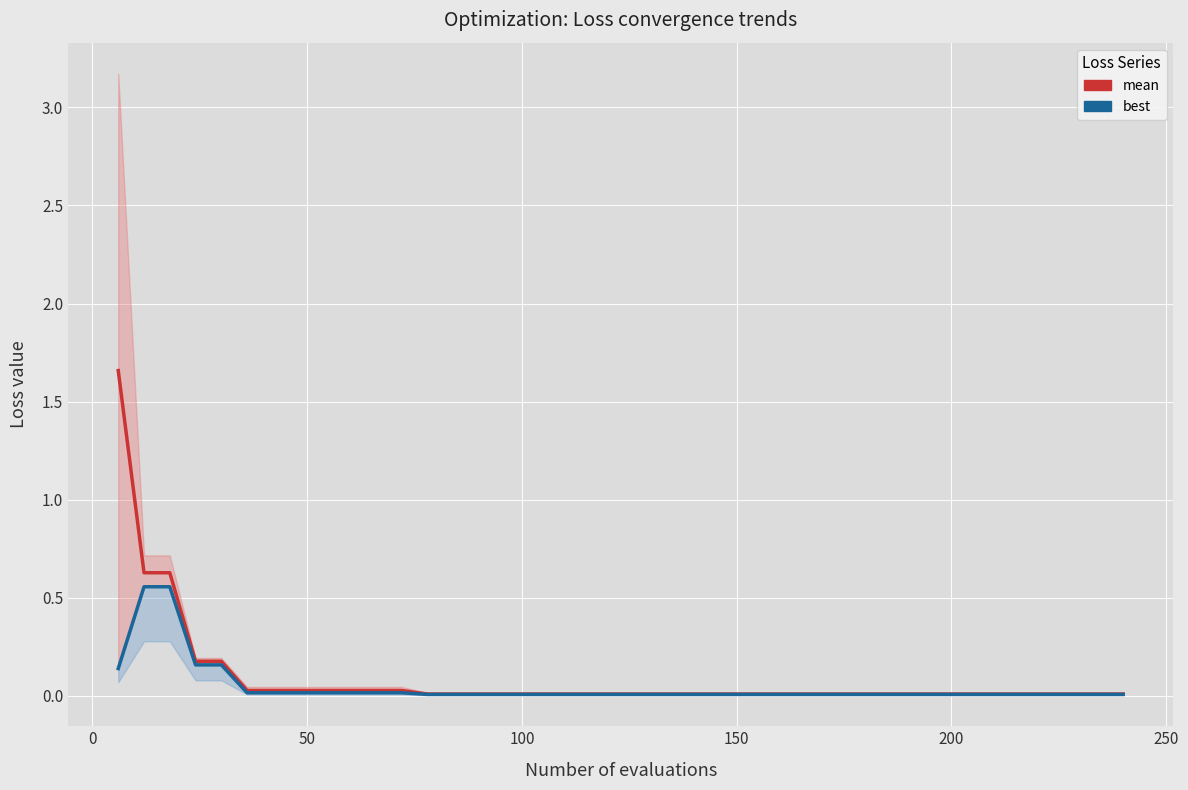

What is the highest value of the best series?

0.6